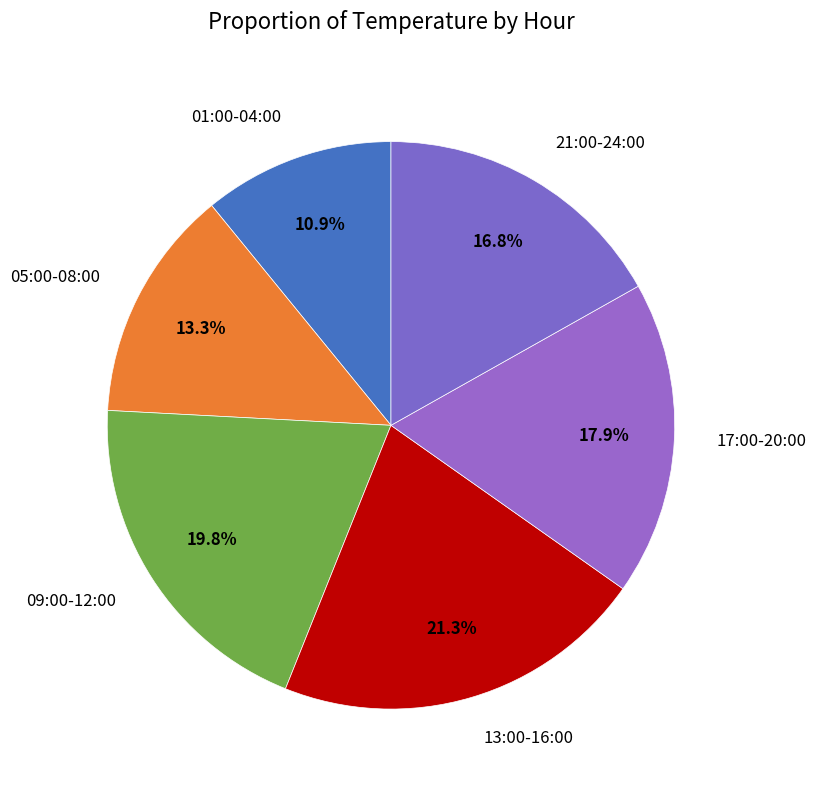

Between 17:00-20:00 and 05:00-08:00, which is larger?

17:00-20:00